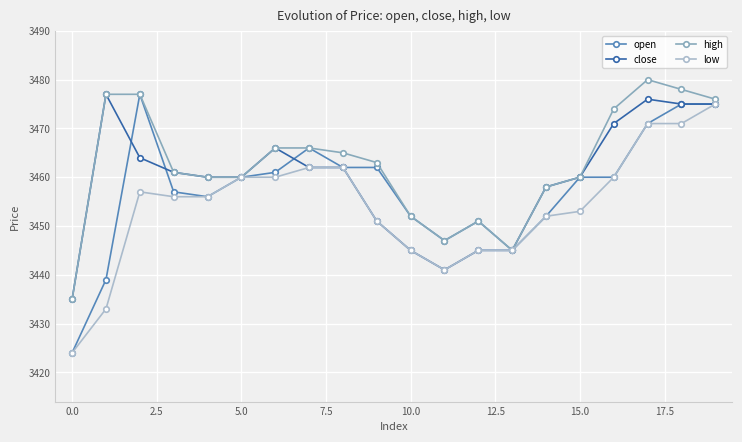

How many data points does each series have?

20